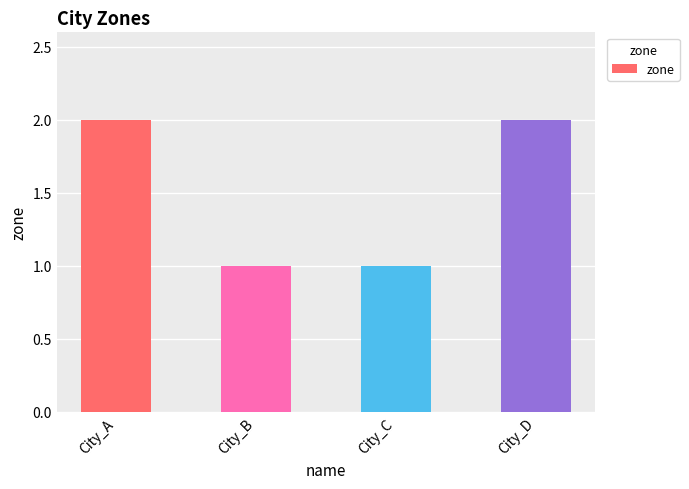

Reading right to left, extract all data points from this chart.

2	1	1	2